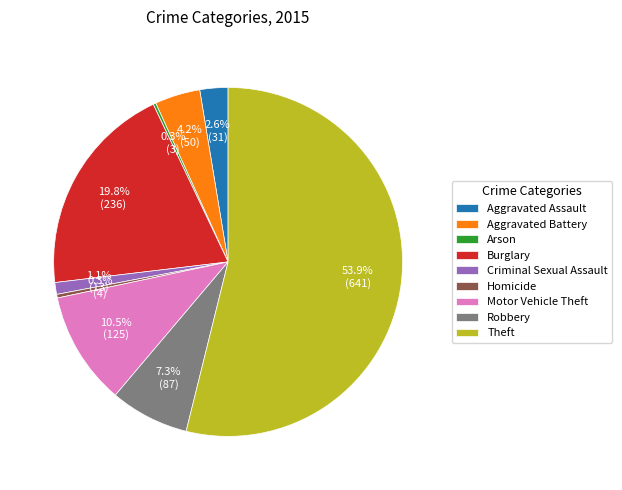

Which has a higher value, Homicide or Robbery?

Robbery